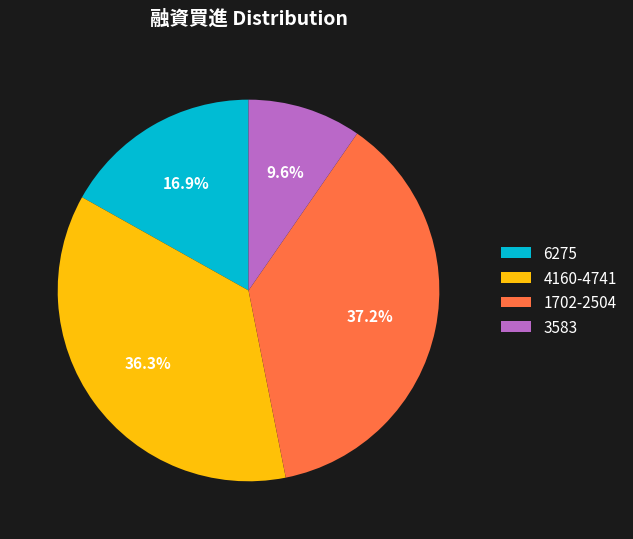

What percentage is NOT represented by 6275?

83.1%